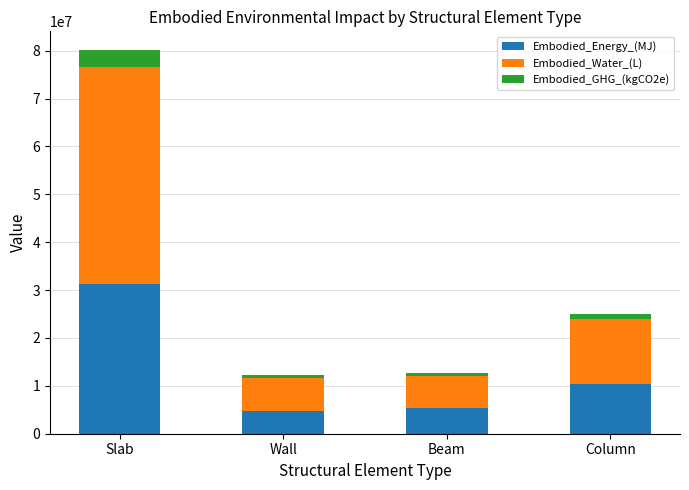

The value of Embodied_Energy_(MJ) at Wall is 4747089.3. True or false?

True